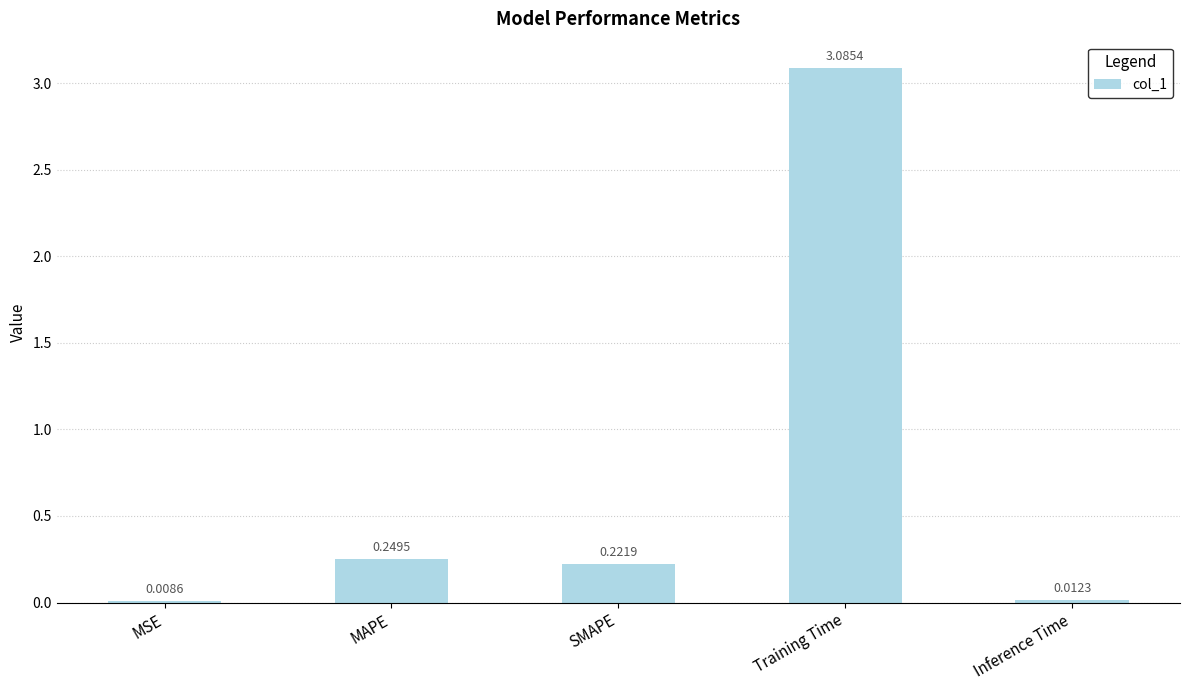

Between SMAPE and Inference Time, which is larger?

SMAPE